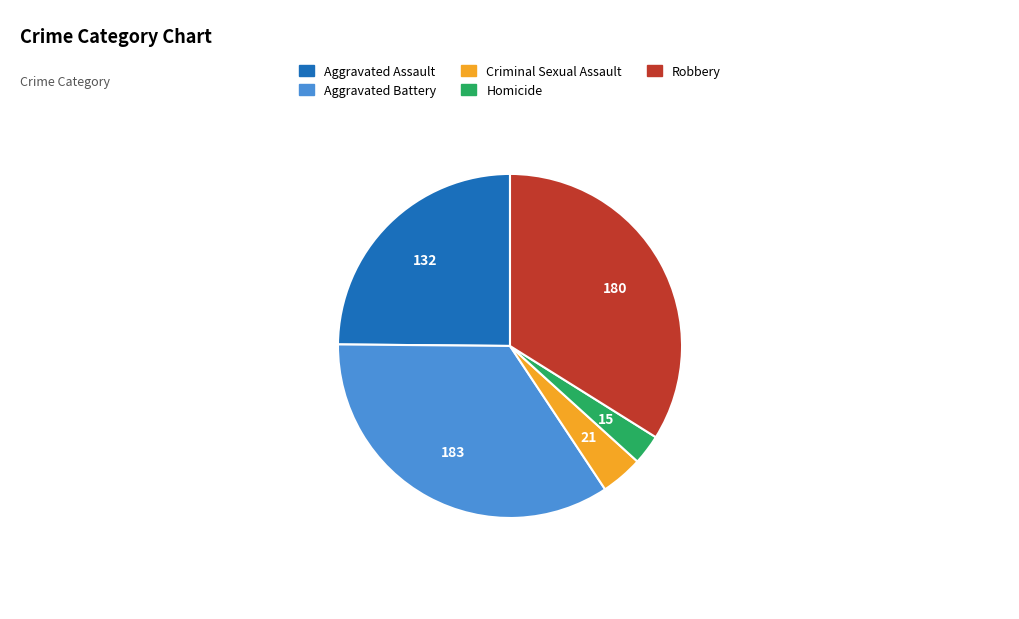

True or false: Robbery accounts for 34% of the total.

True